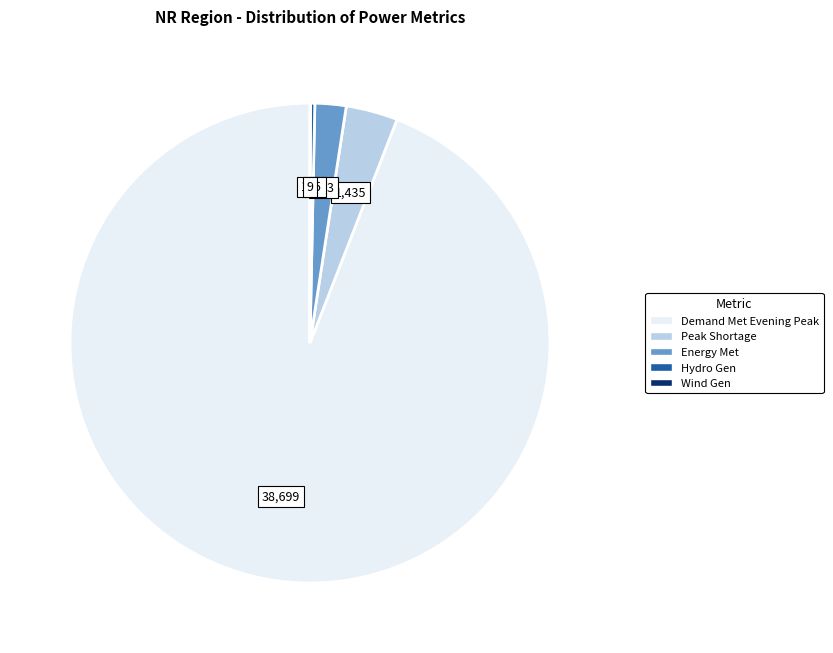

Between Peak Shortage and Hydro Gen, which is larger?

Peak Shortage